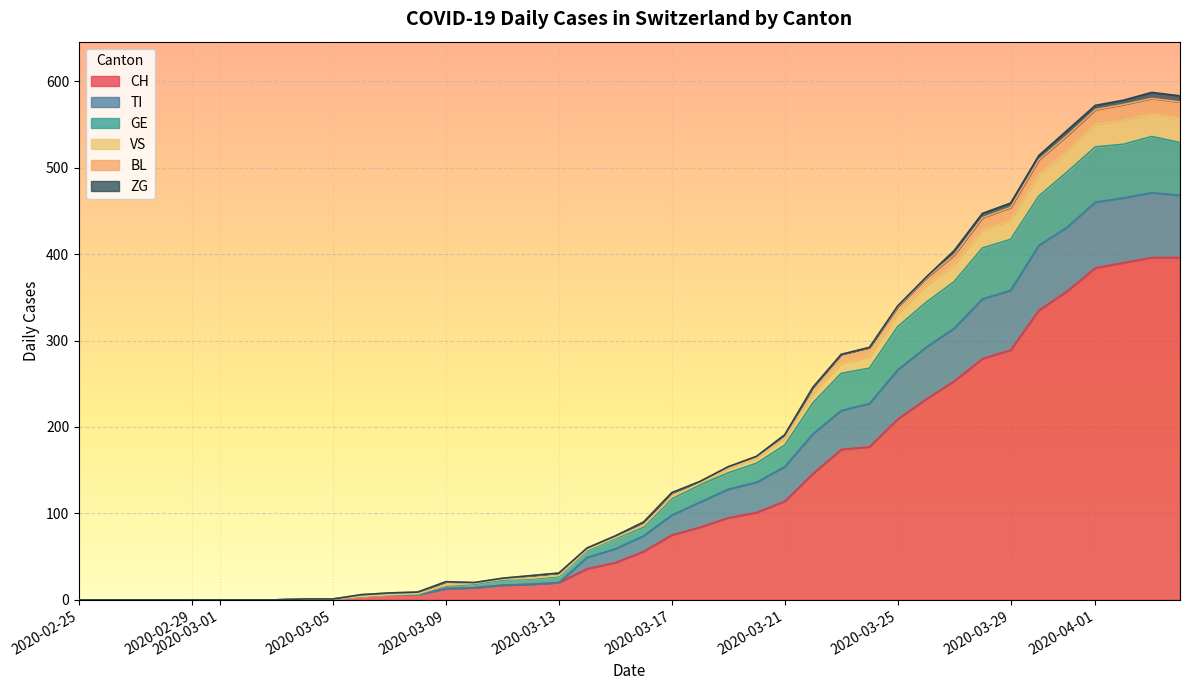

Is it true that CH equals 20 at 2020-03-13?

True